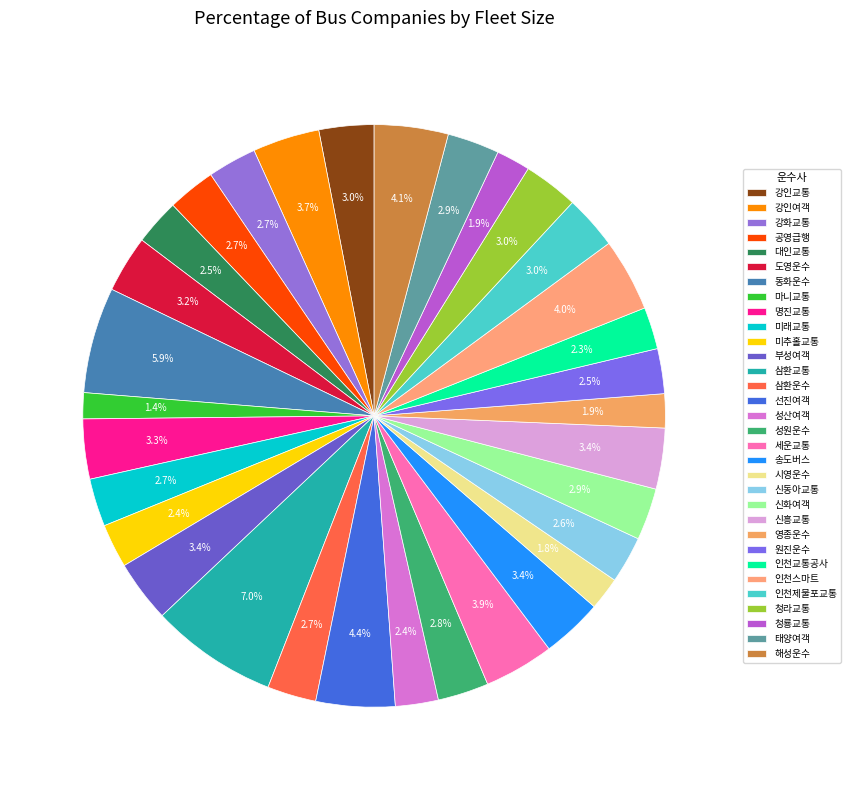

Approximately how many times larger is the value at 선진여객 compared to 도영운수?

1.4